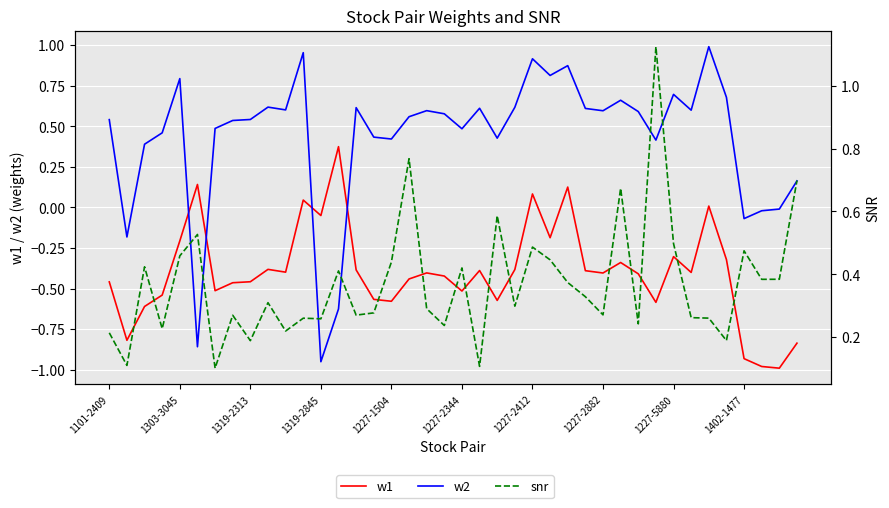

True or false: snr and w1 intersect in this chart.

False